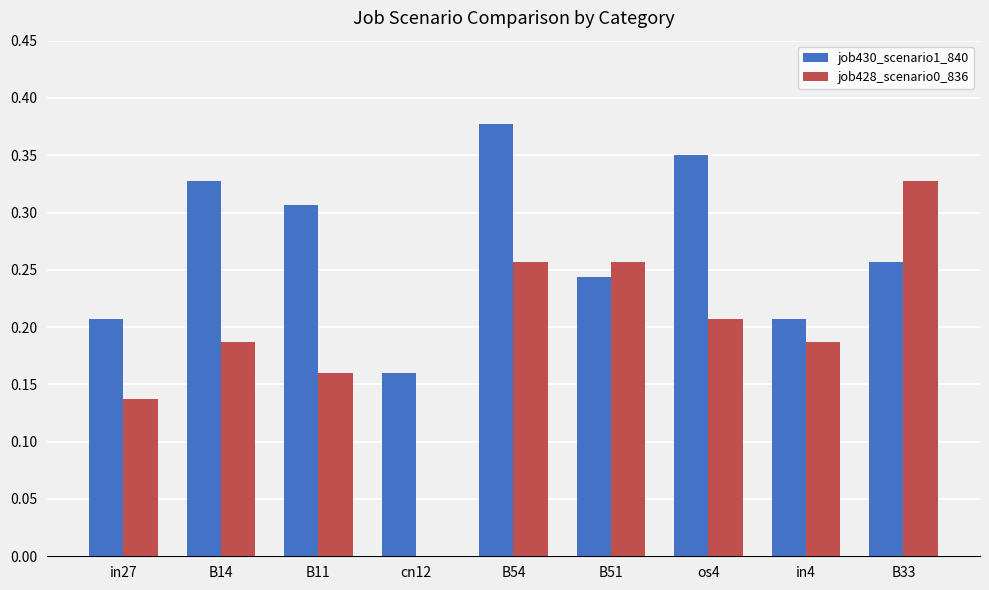

What is the total value across all series at B54?

0.6